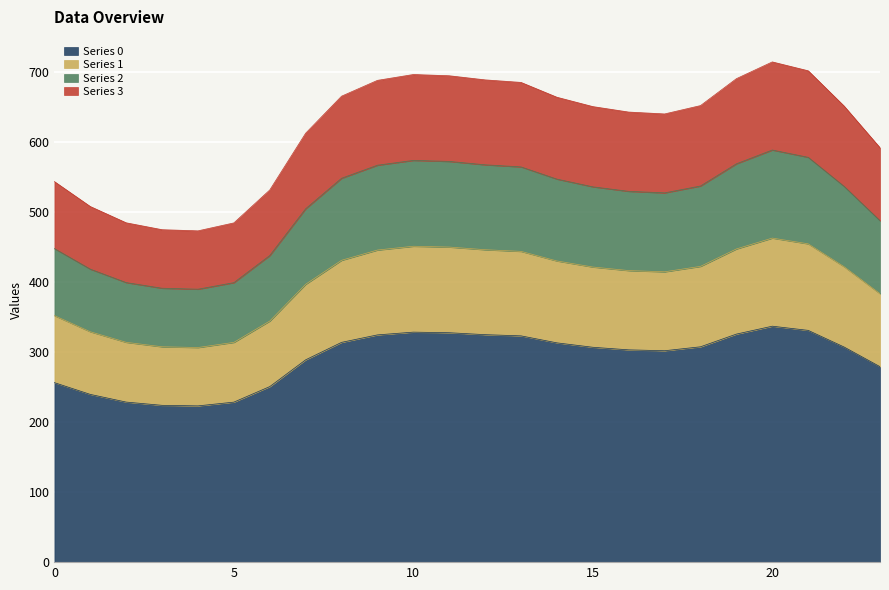

Count the number of categories in the chart.

24